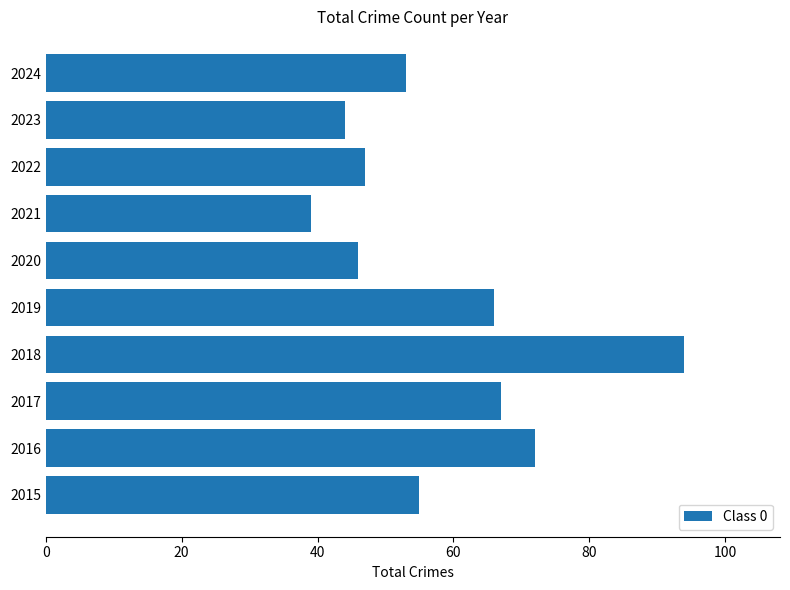

Are the bars horizontal?

Yes